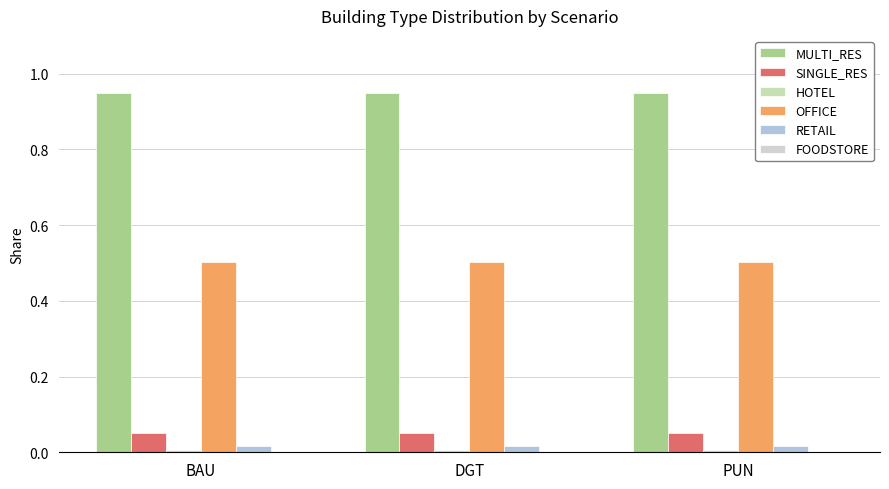

Which has a higher value, BAU or PUN?

BAU